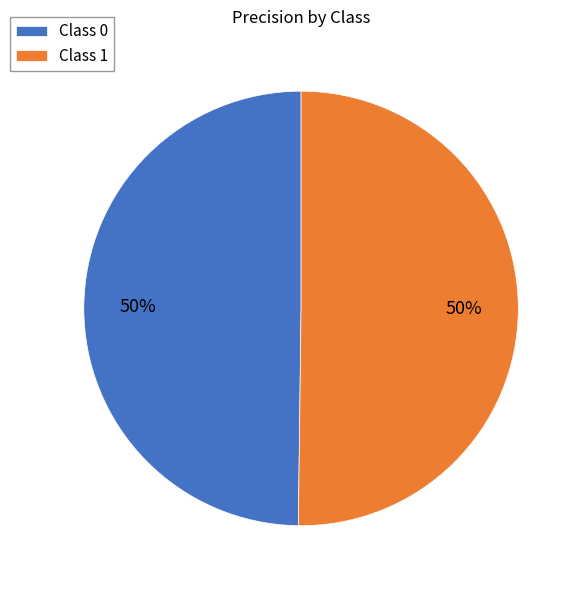

What percentage is the Class 1 slice, to the nearest percent?

50%